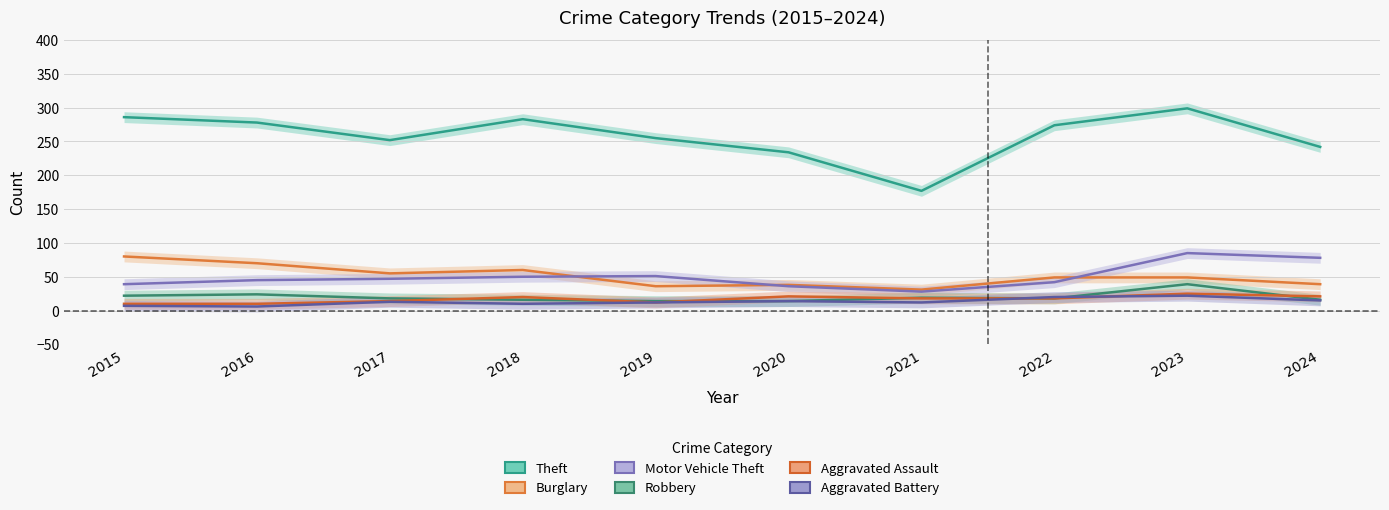

At which category does Robbery reach its first local peak?

2016